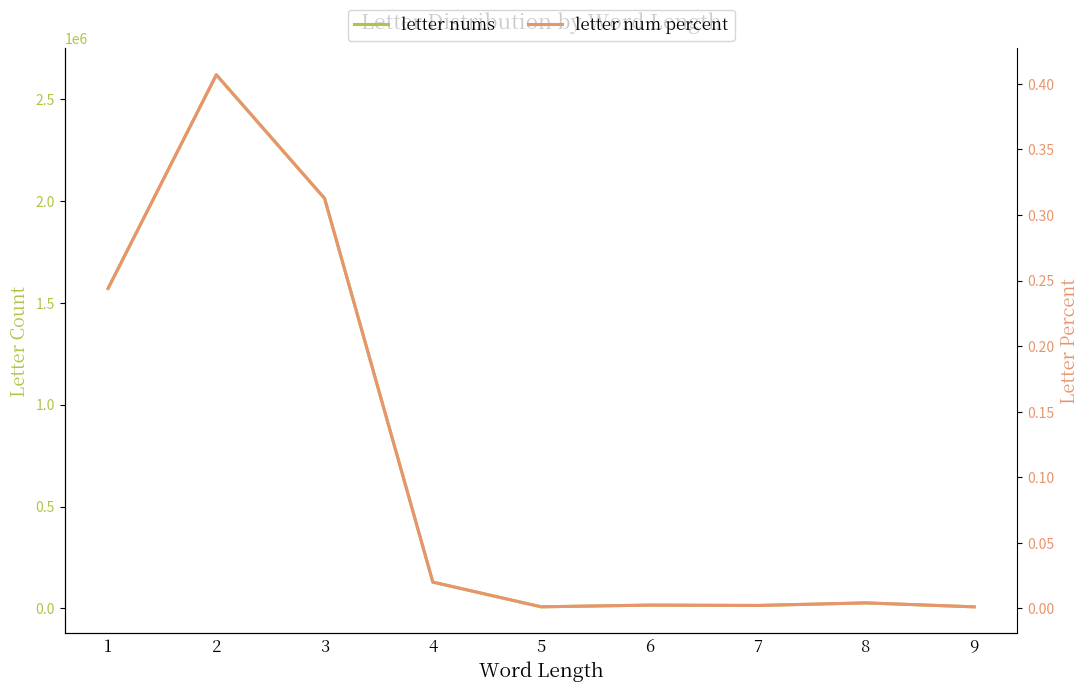

Which series has the largest total across all categories?

letter nums